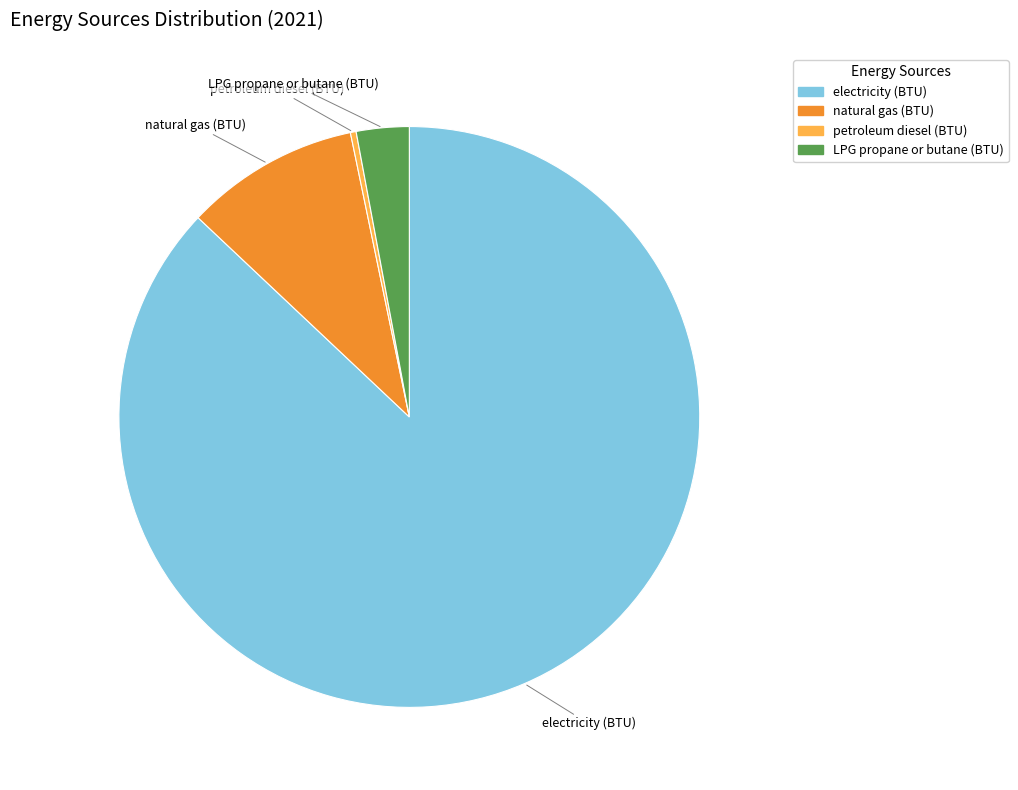

Which category has the smallest portion of the pie?

petroleum diesel (BTU)